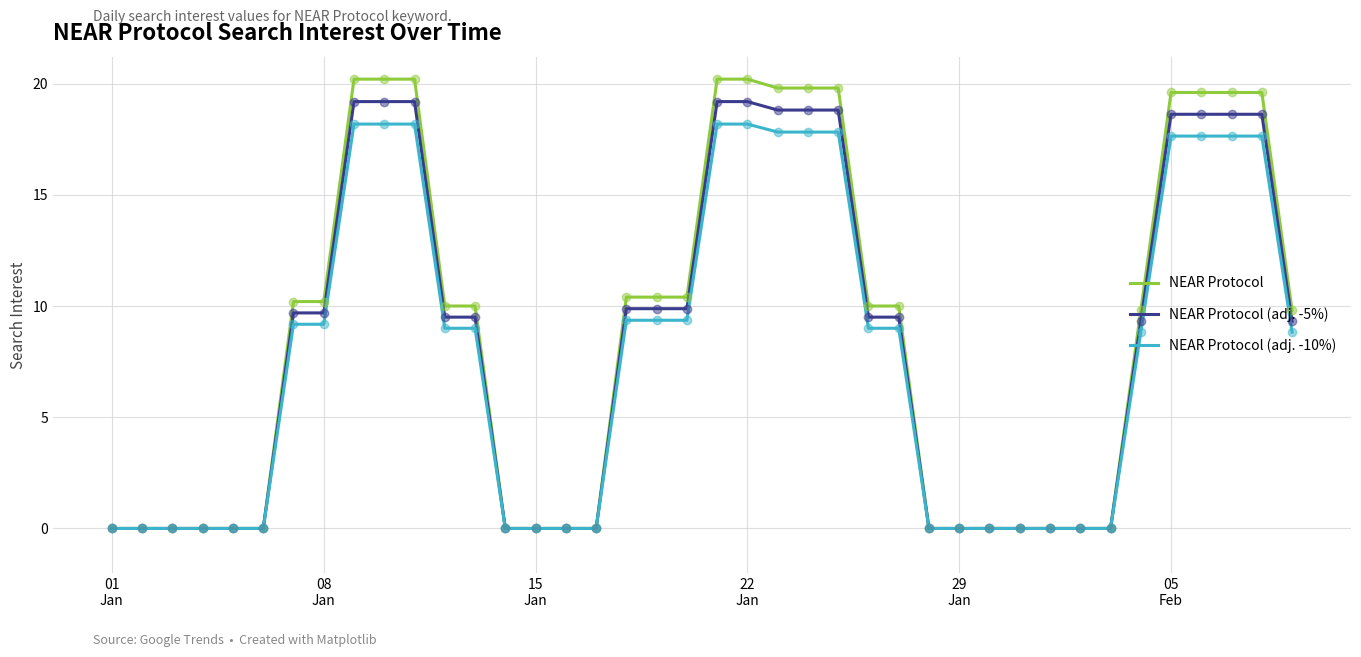

Which series has the widest spread of values?

NEAR Protocol